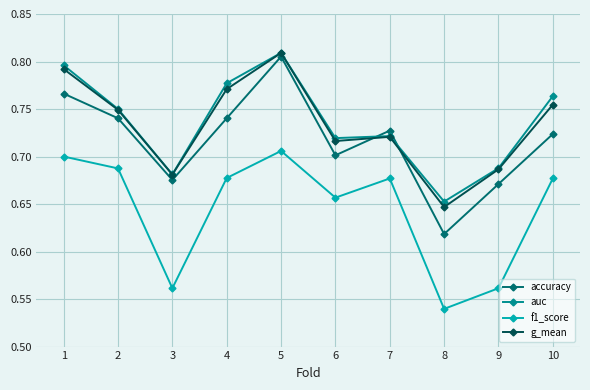

After their last crossing, which series has the higher values: accuracy or auc?

auc